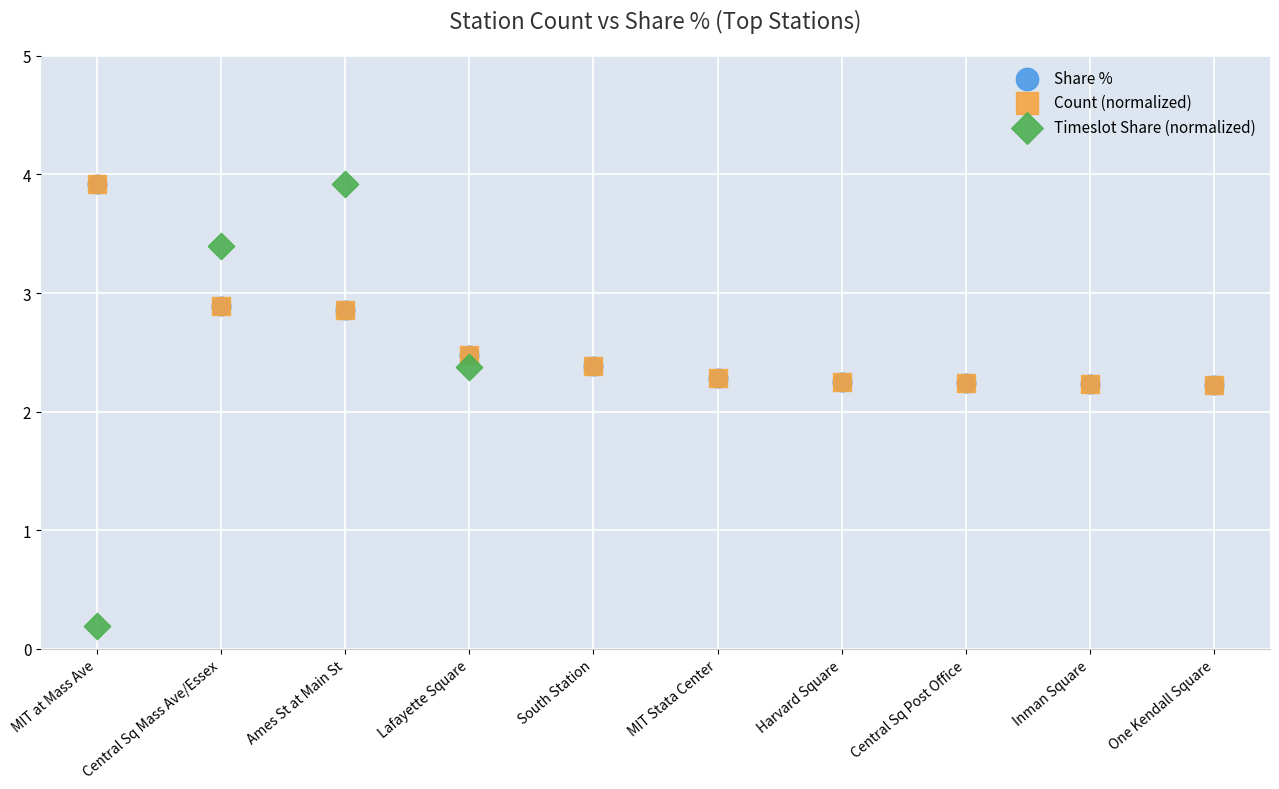

Which series has the largest Y range (max minus min)?

Timeslot Share (normalized)